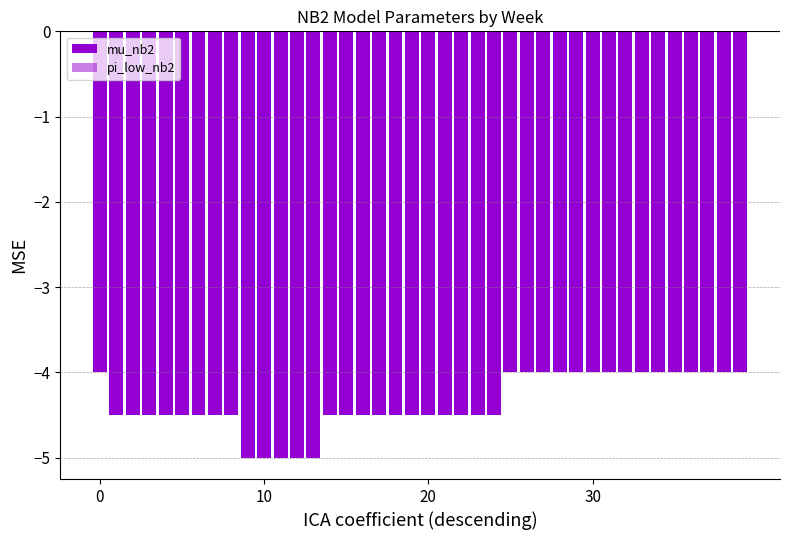

Between 7 and 24, which is larger?

7